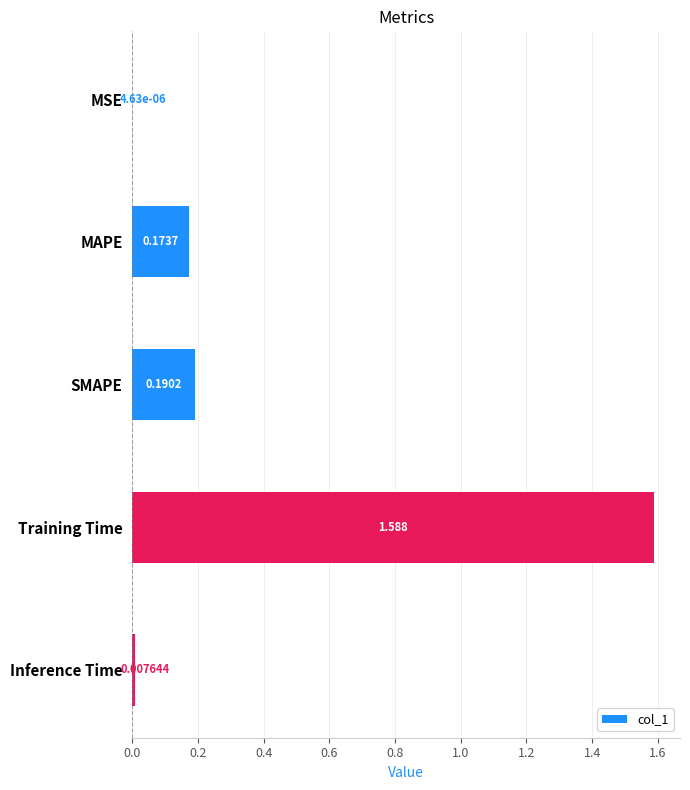

At which label is the value closest to 0?

MSE